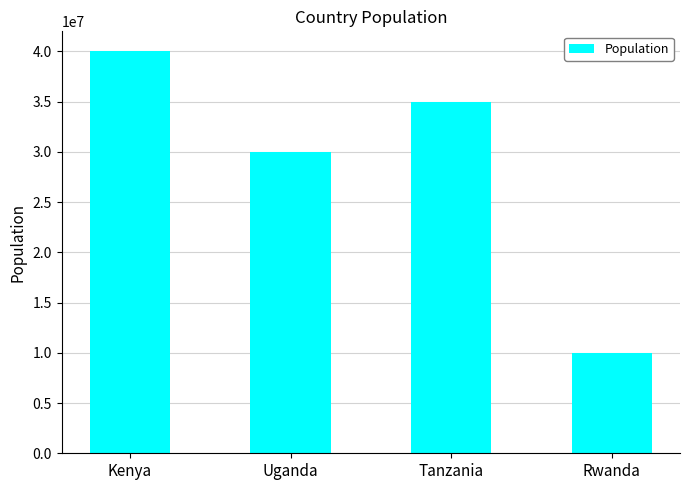

List the labels in order of value, smallest first.

Rwanda, Uganda, Tanzania, Kenya